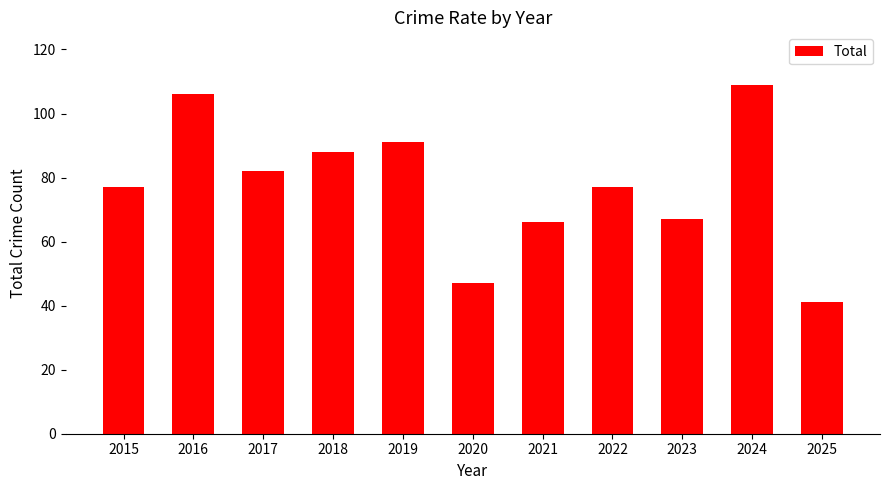

What value does the data have at 2024?

109